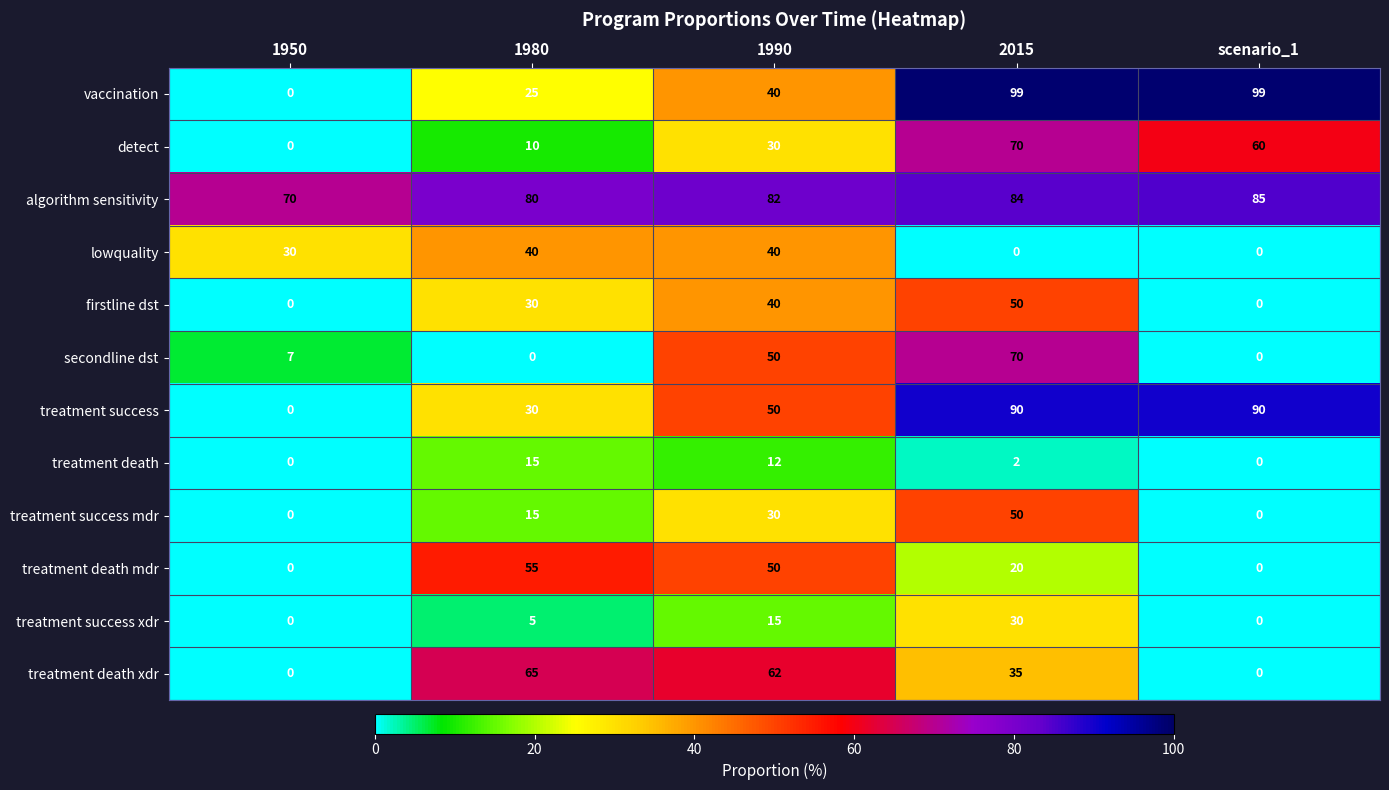

Which series has the largest total across all categories?

algorithm sensitivity